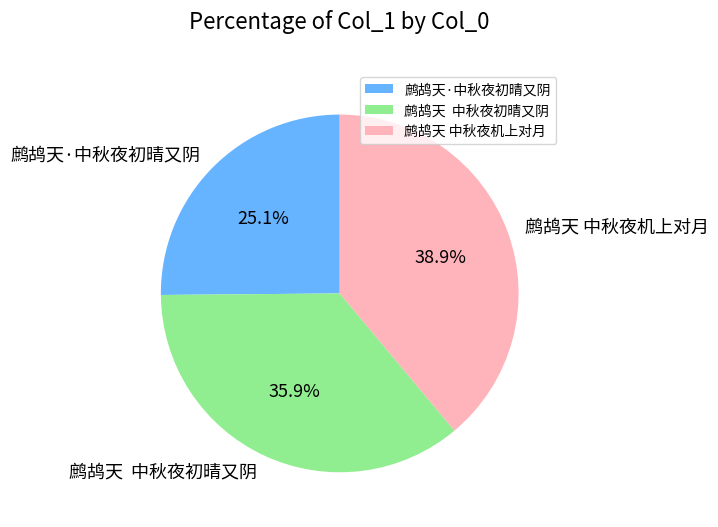

Which slice is the largest?

鹧鸪天 中秋夜机上对月